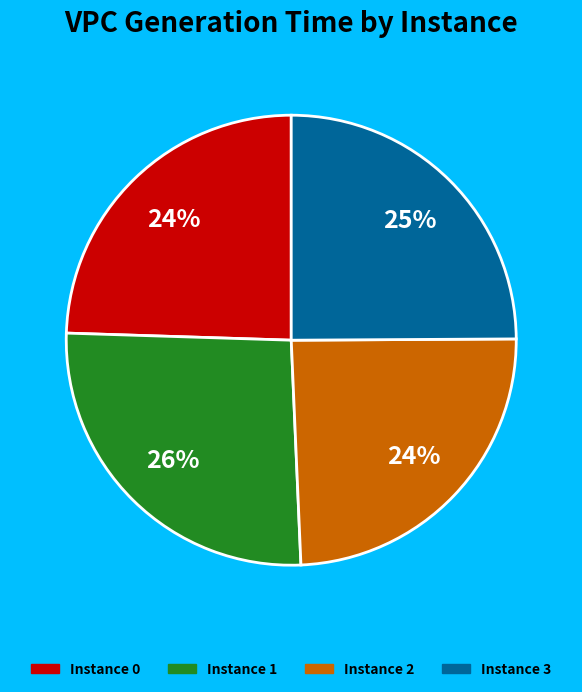

Is there any slice that represents more than half of the pie?

No